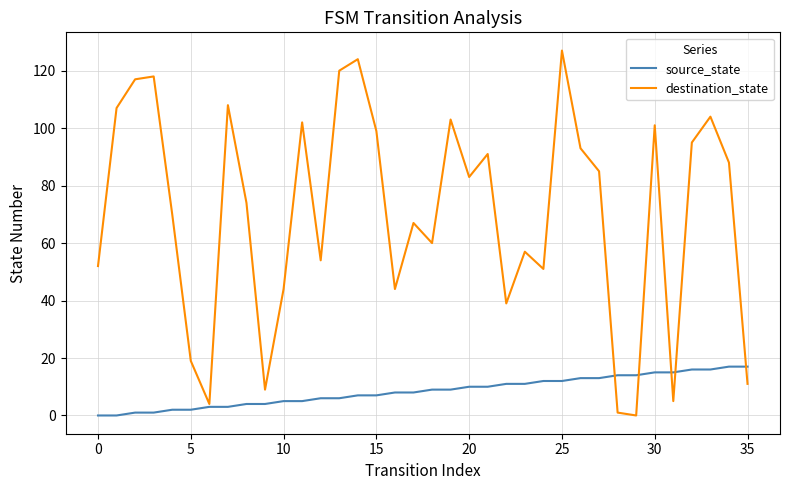

Which series has the largest total across all categories?

destination_state